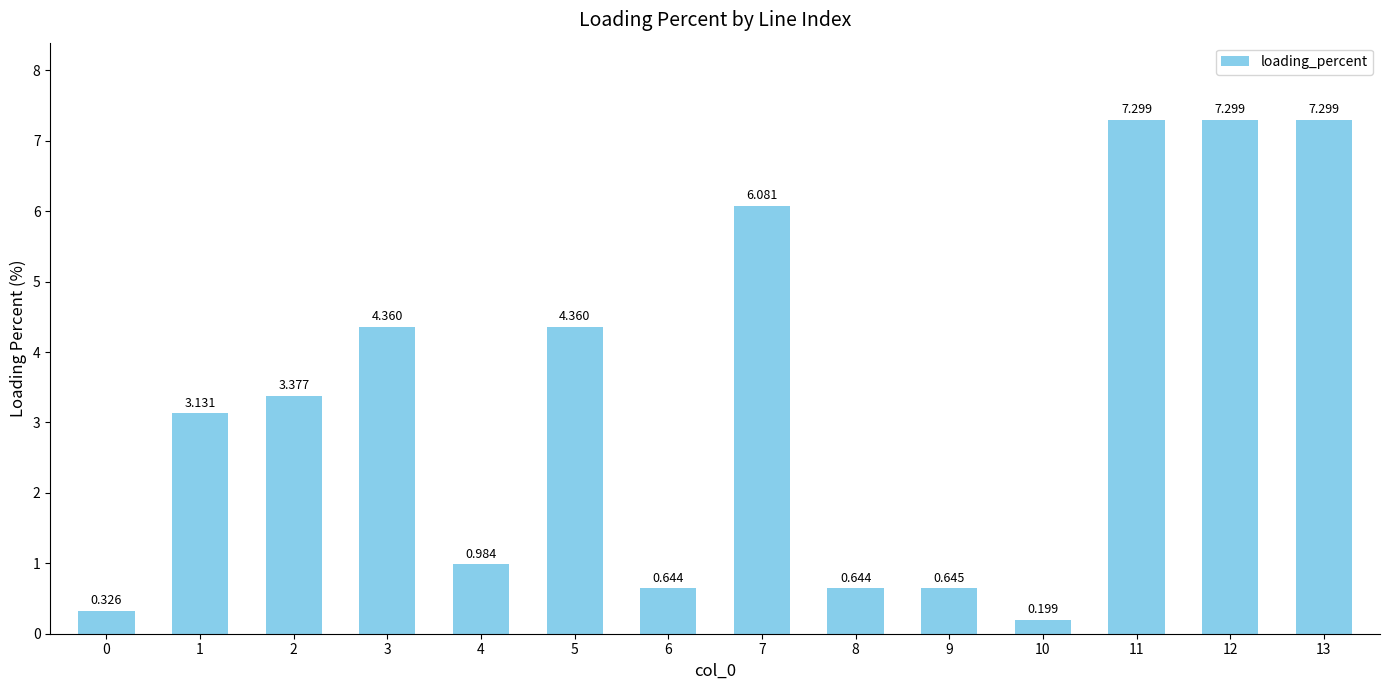

What is the value of the 6th bar from the left?

4.4